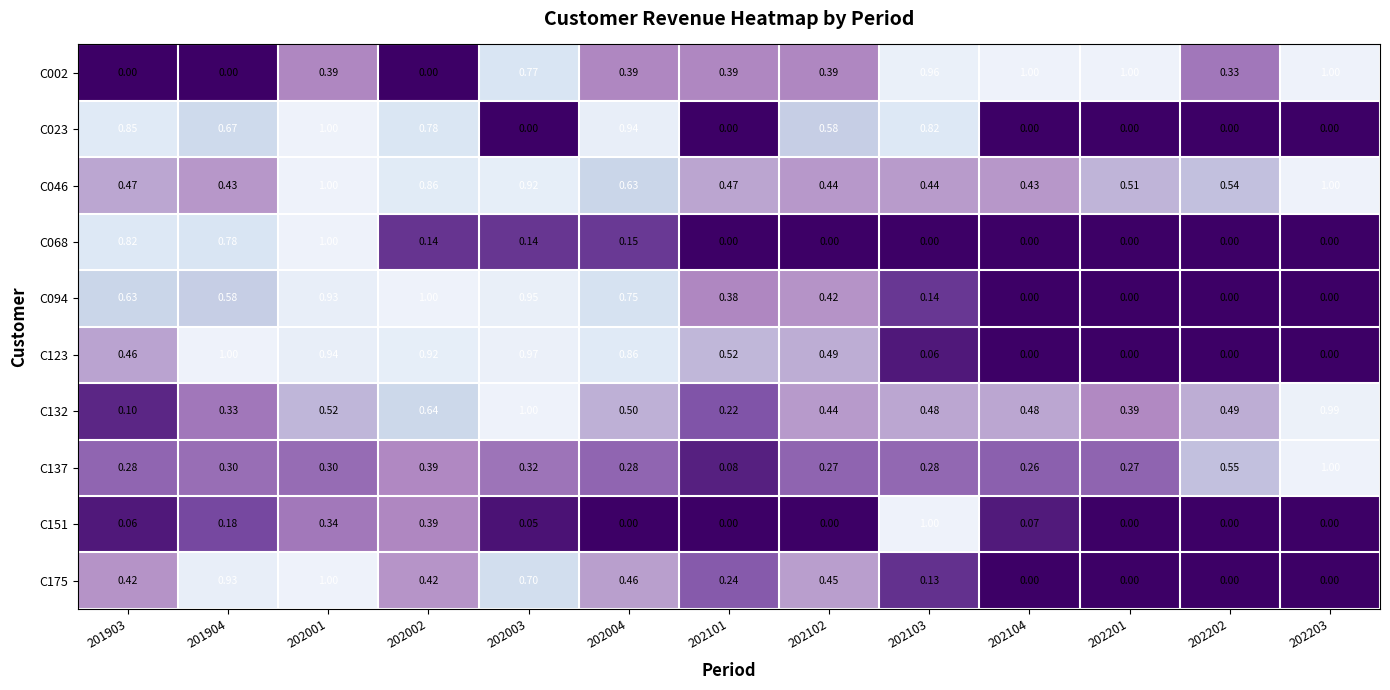

Count the number of data series in this chart.

10